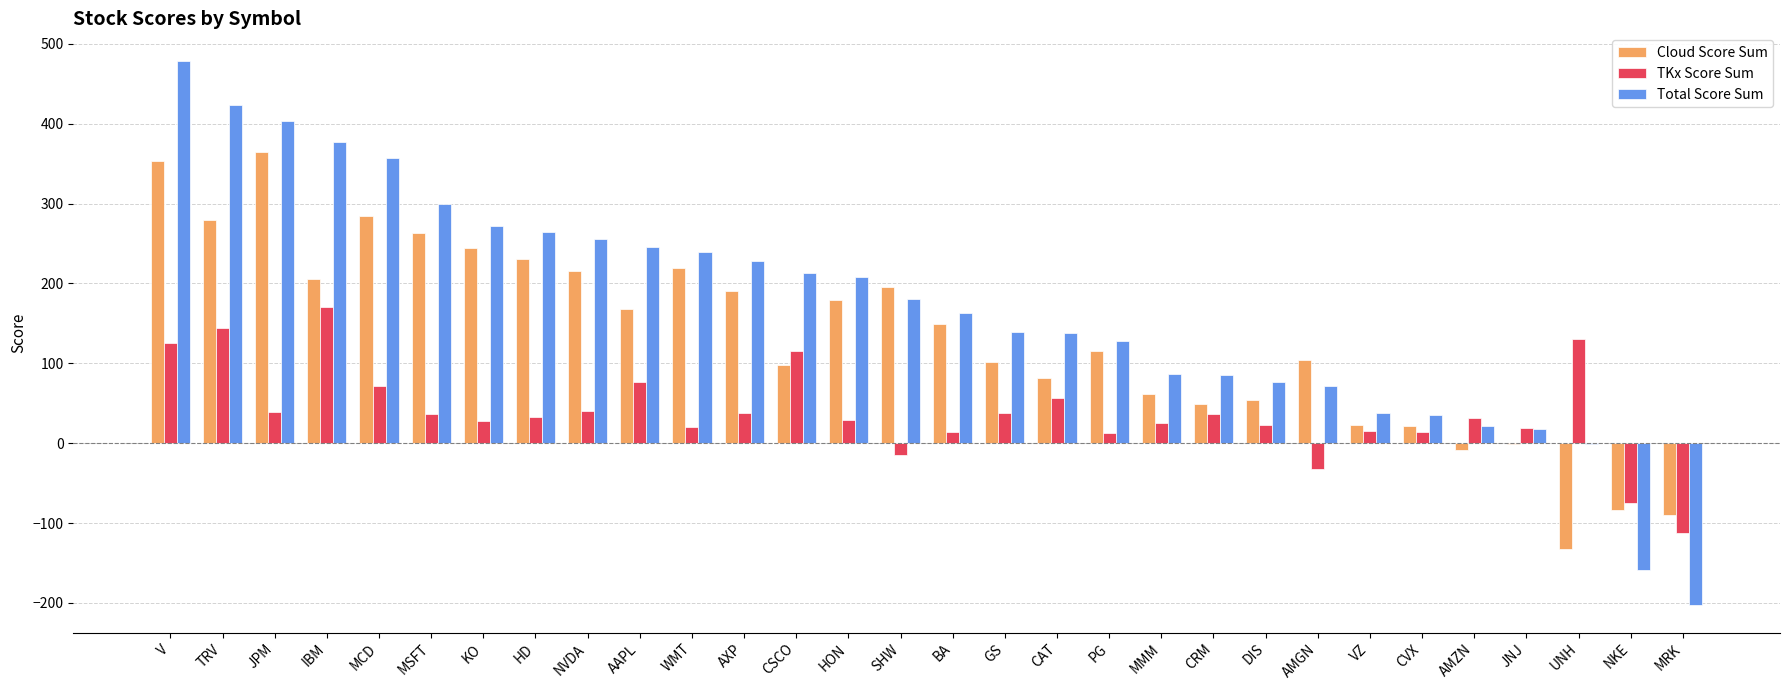

Does the chart contain stacked bars?

No